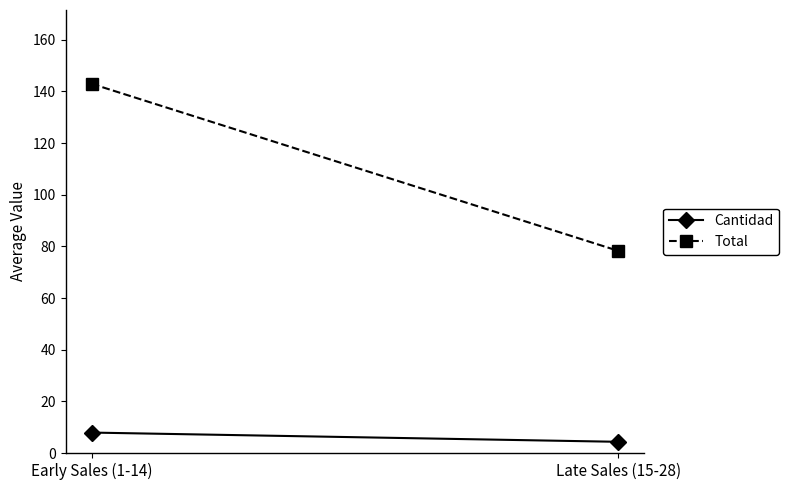

What is the value of the Cantidad point at the 2nd from the left?

4.4